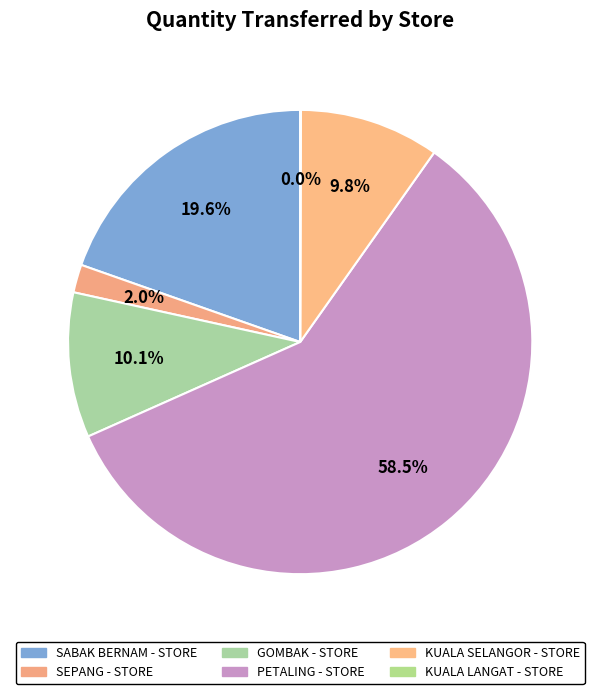

What percentage is the GOMBAK - STORE slice, to the nearest percent?

10%